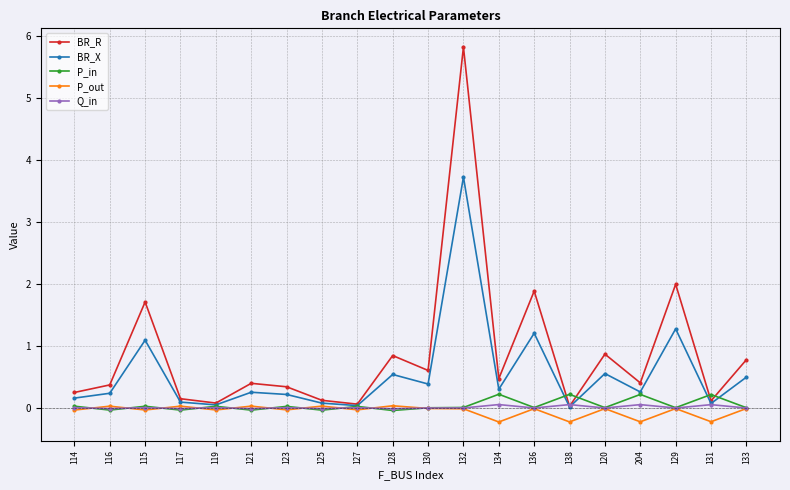

Where is the first local maximum for BR_R?

115